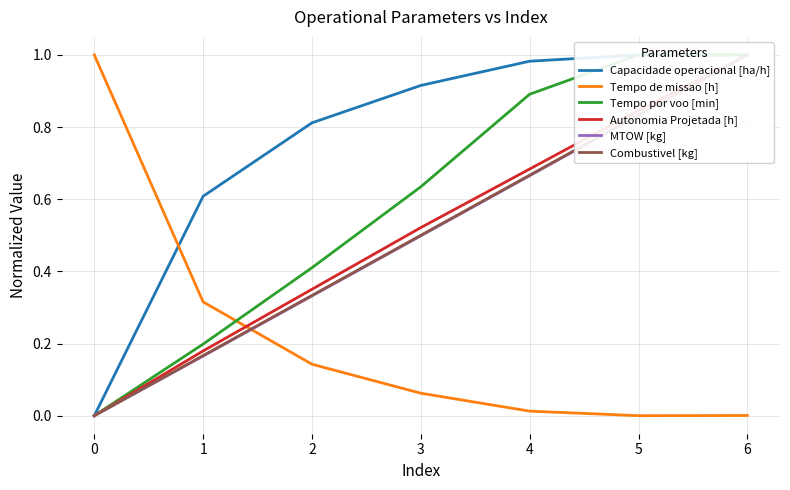

At which category does Tempo de missao [h] reach its first local valley?

5